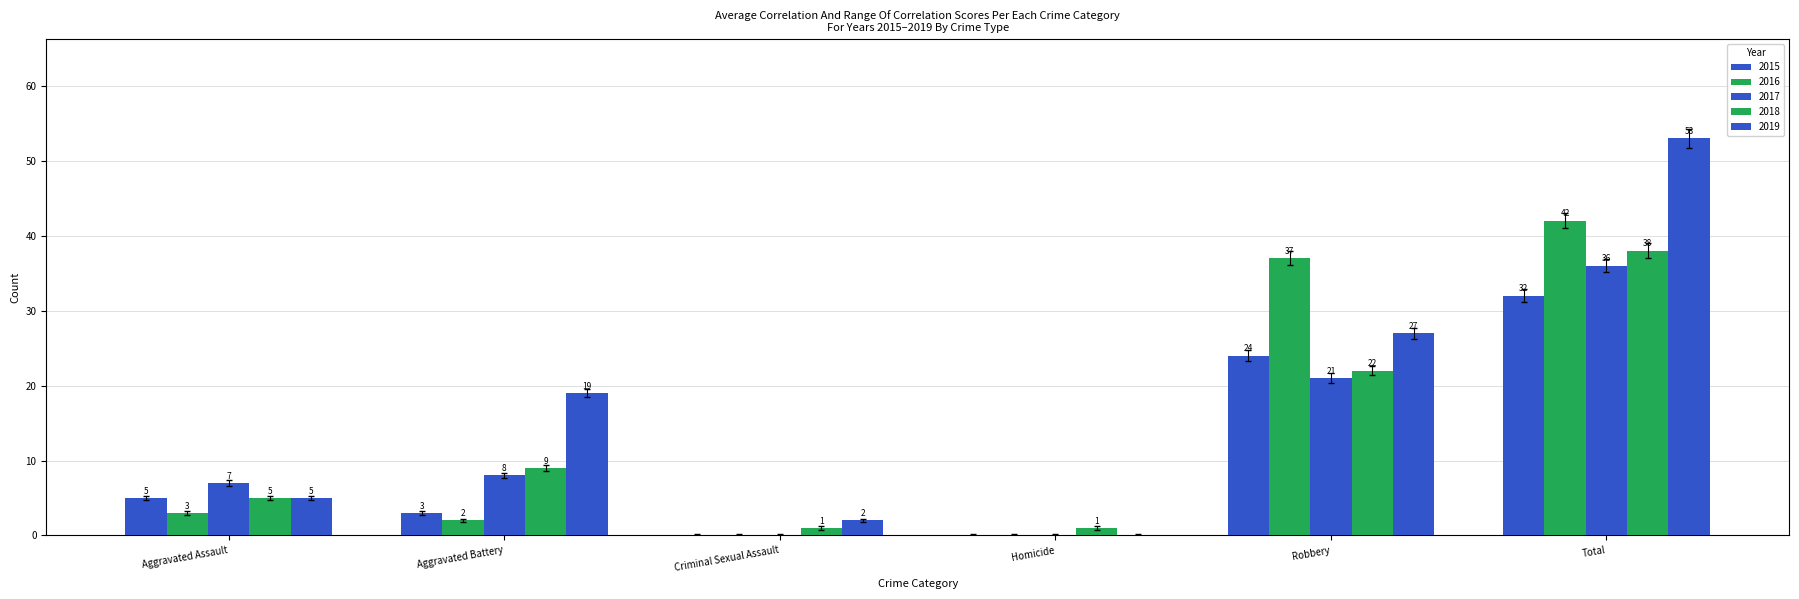

How many positive values does the 2016 series have?

4